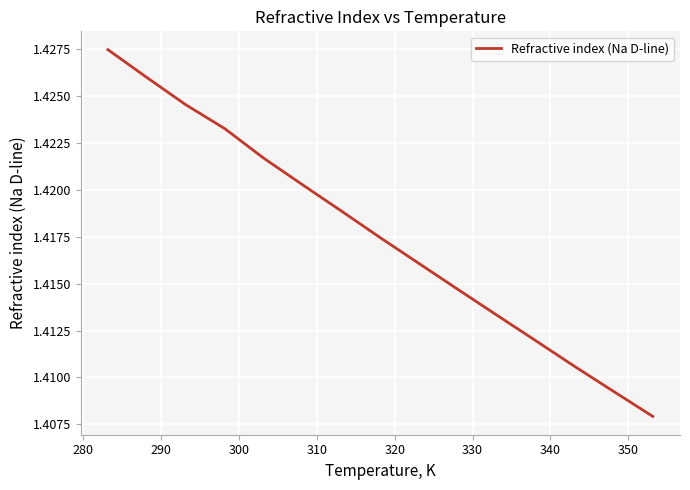

True or false: there are more than 0 points higher than both neighbors.

False